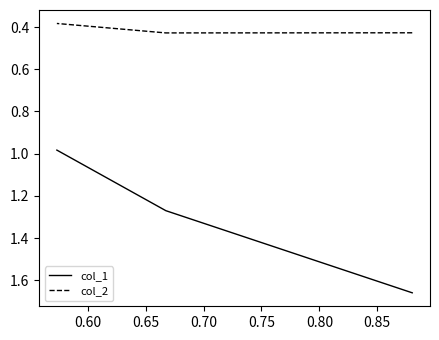

What is the difference between the col_1 values at 0.65 and 0.60?

0.3